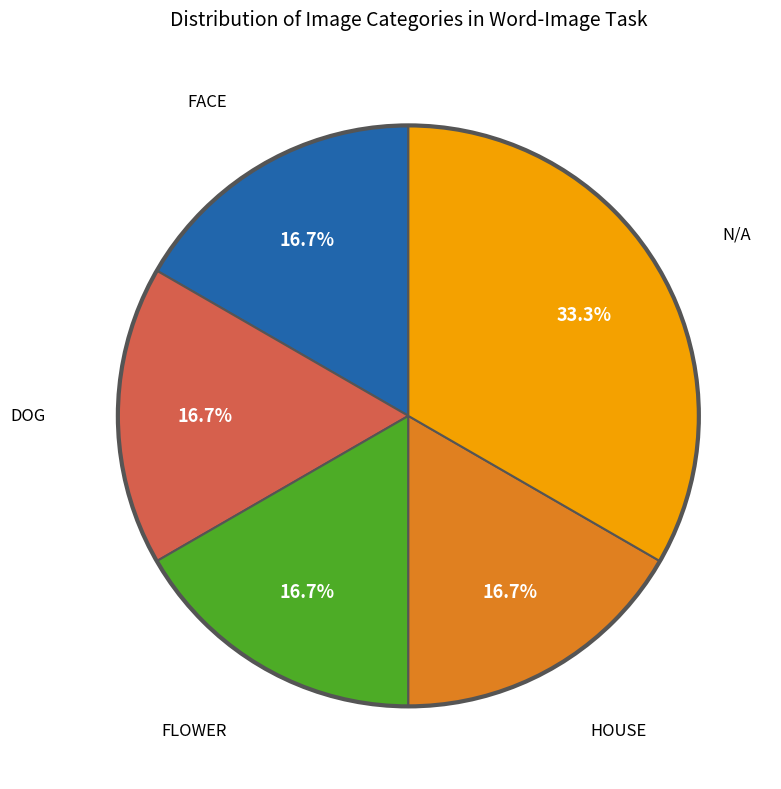

Is there any slice that represents more than half of the pie?

No